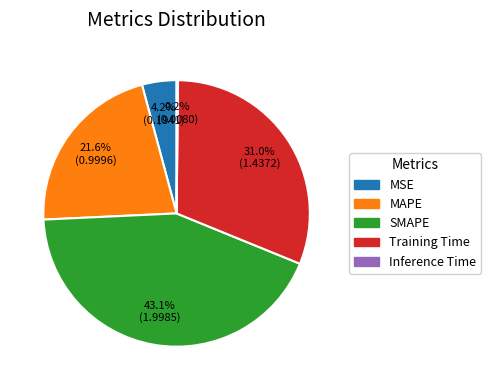

Which category has the biggest portion of the pie?

SMAPE